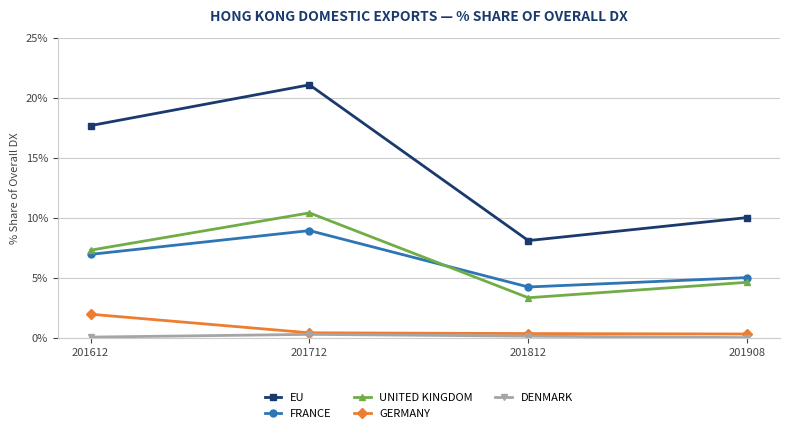

What is the difference between the highest and lowest values at 201812?

8.0